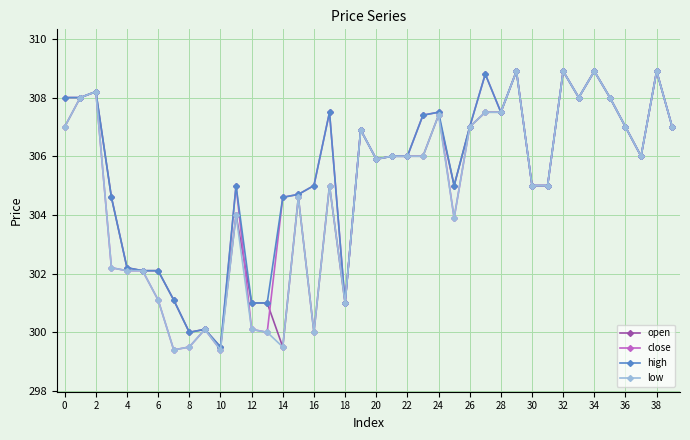

What is the greatest value displayed?

308.9